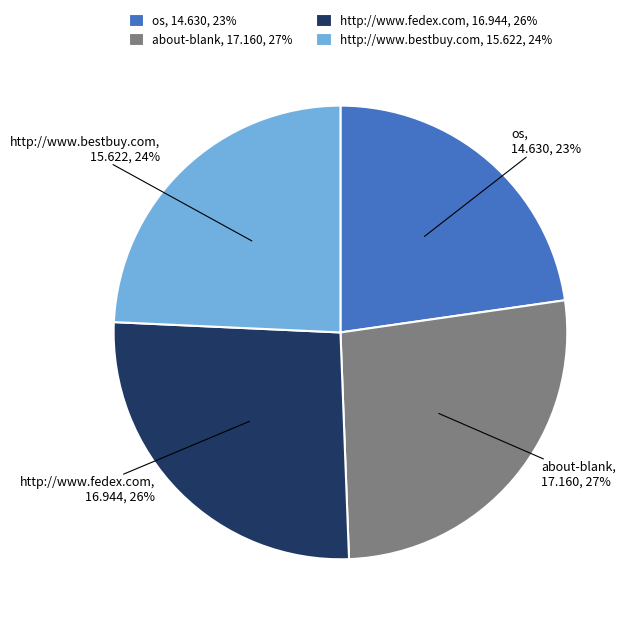

To the nearest percent, what portion does http://www.fedex.com represent?

26%